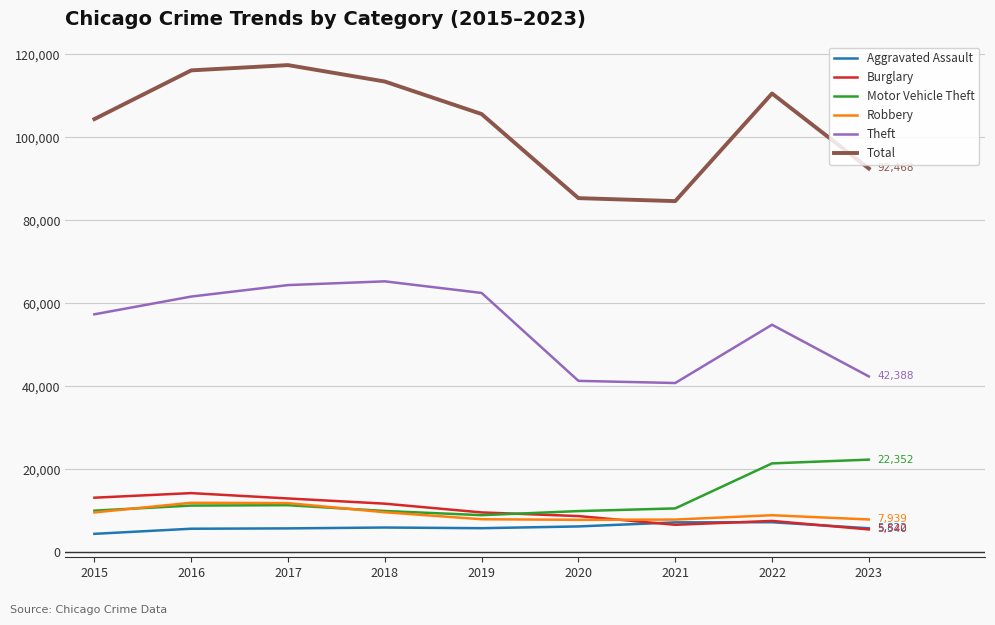

What is the difference between the maximum and second lowest values in the Aggravated Assault series?

1568